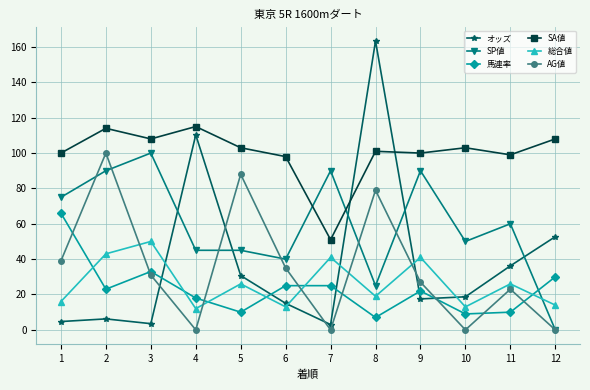

At which category does オッズ reach its first local valley?

3